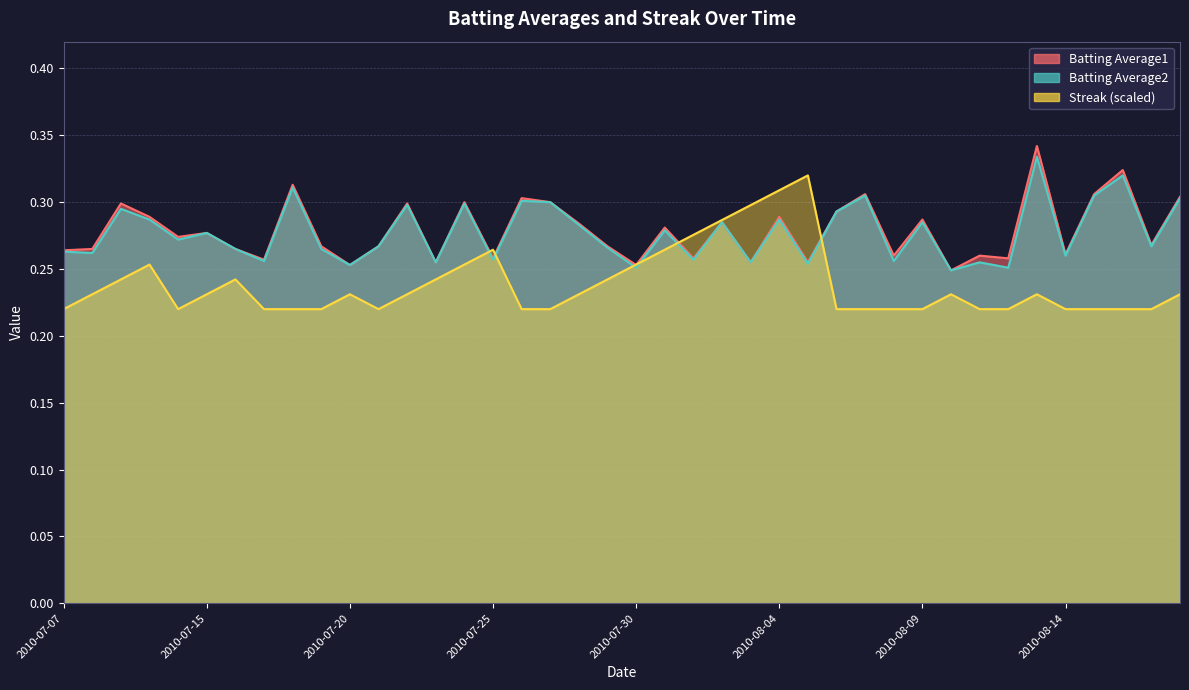

Which has a higher value, 2010-07-20 or 2010-07-17?

2010-07-17